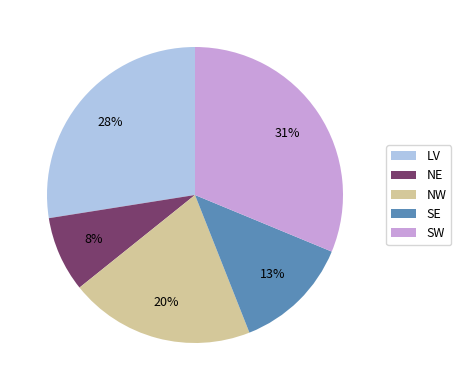

How many segments does this pie chart have?

5